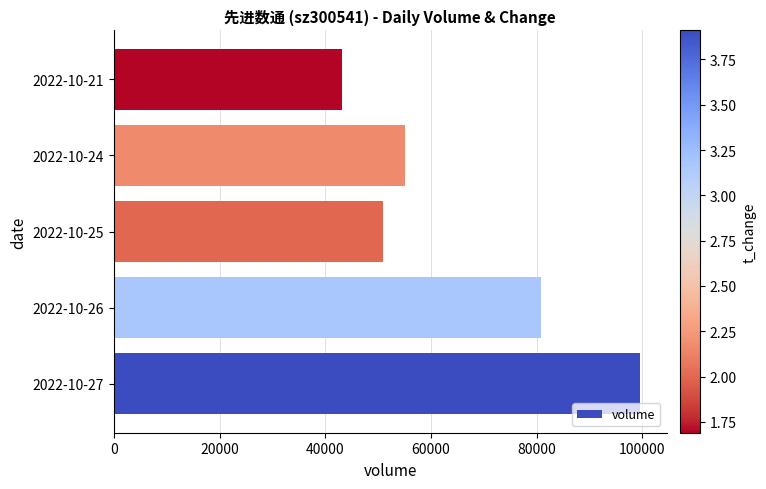

Is it true that the value at 2022-10-24 is 29108?

False